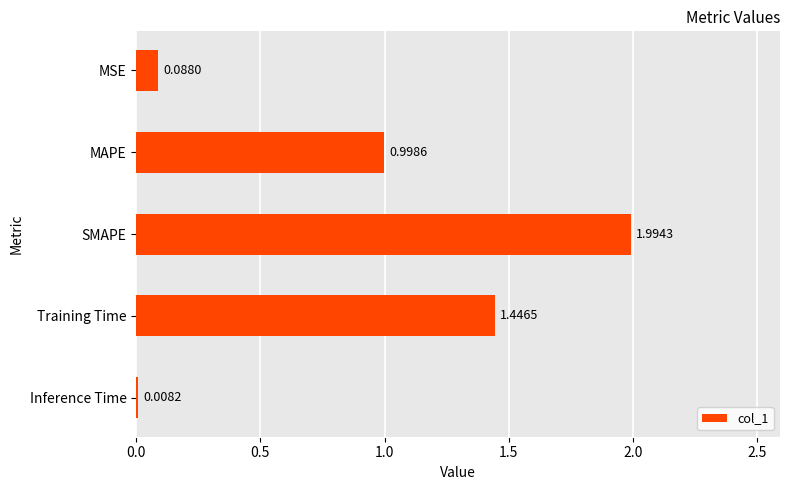

Which has a higher value, Inference Time or MAPE?

MAPE